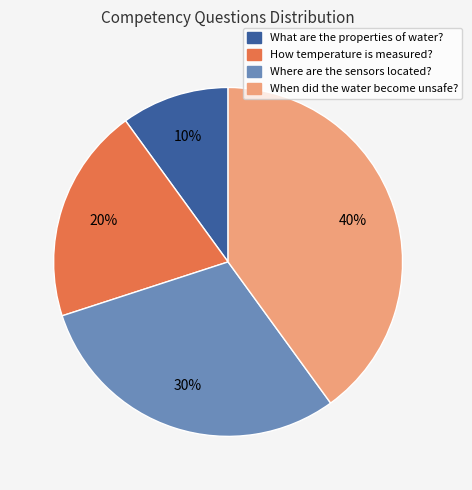

Does any single category account for the majority?

No